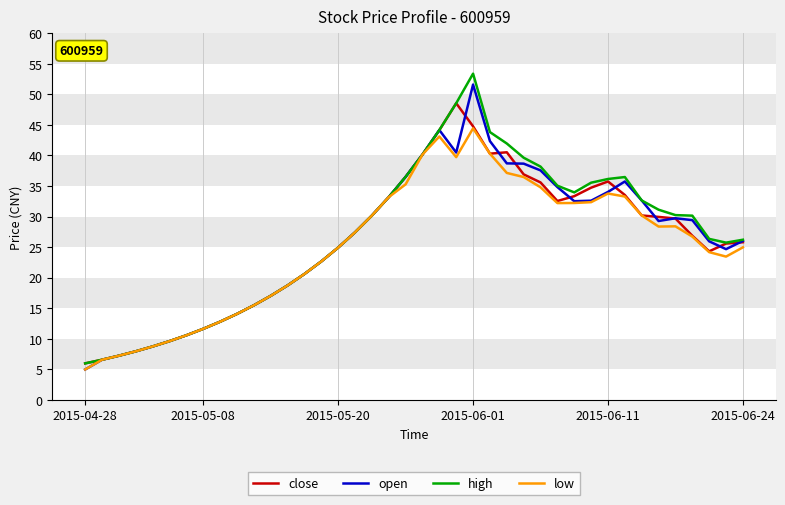

What is the minimum value shown in the chart?

5.0